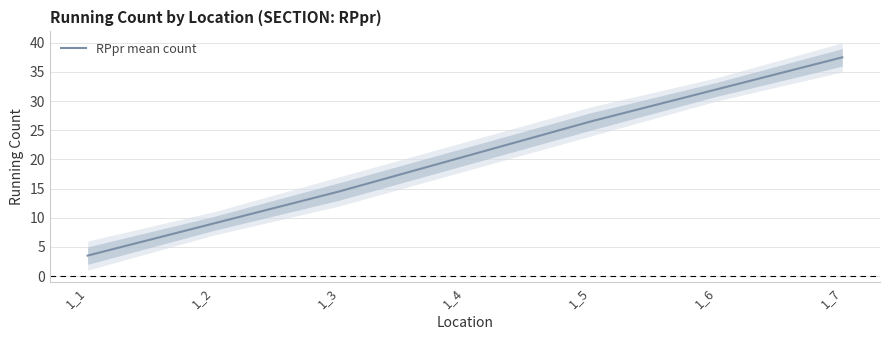

Is it true that the value at 1_5 is 18.1?

False